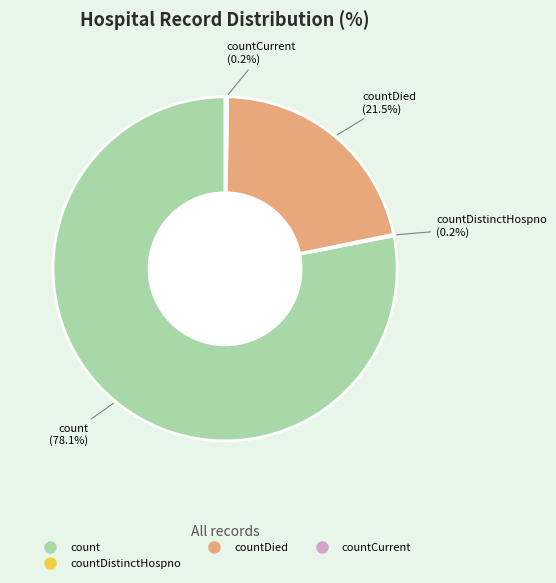

Is there any slice that represents more than half of the pie?

Yes